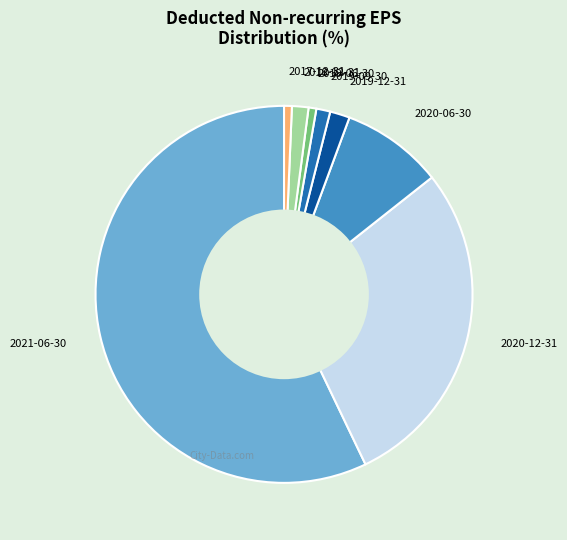

How many segments does this pie chart have?

8